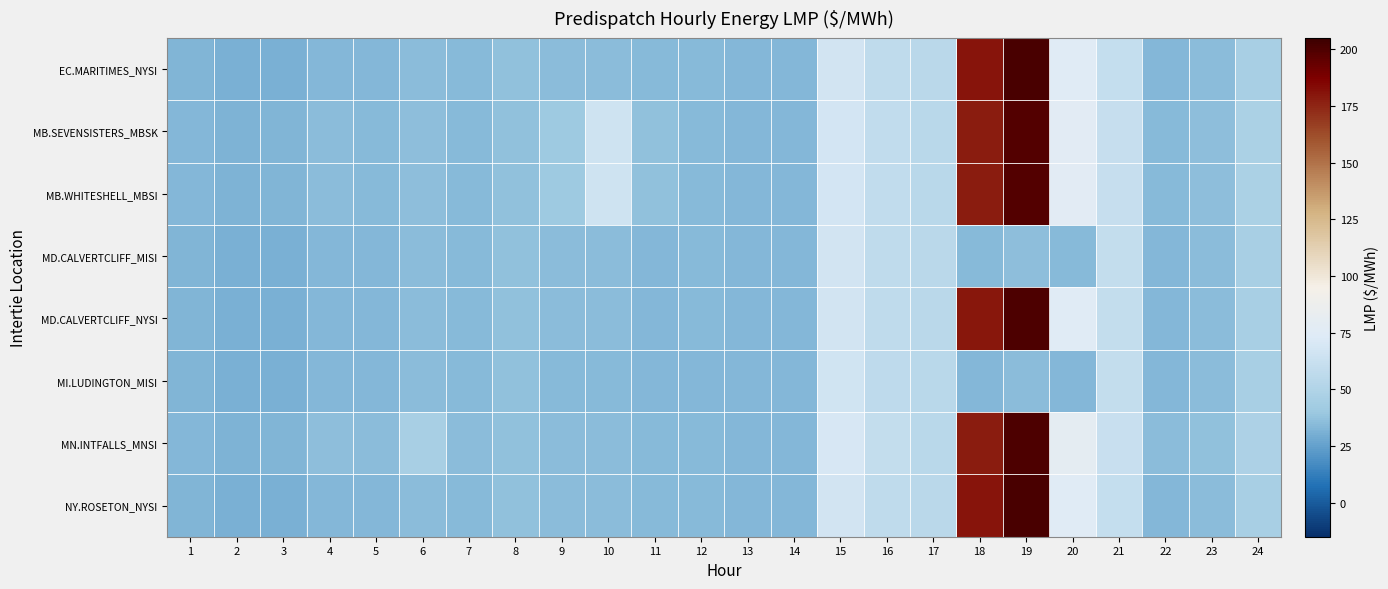

List the series in order of their peak value, highest first.

EC.MARITIMES_NYSI, NY.ROSETON_NYSI, MN.INTFALLS_MNSI, MD.CALVERTCLIFF_NYSI, MB.WHITESHELL_MBSI, MB.SEVENSISTERS_MBSK, MD.CALVERTCLIFF_MISI, MI.LUDINGTON_MISI